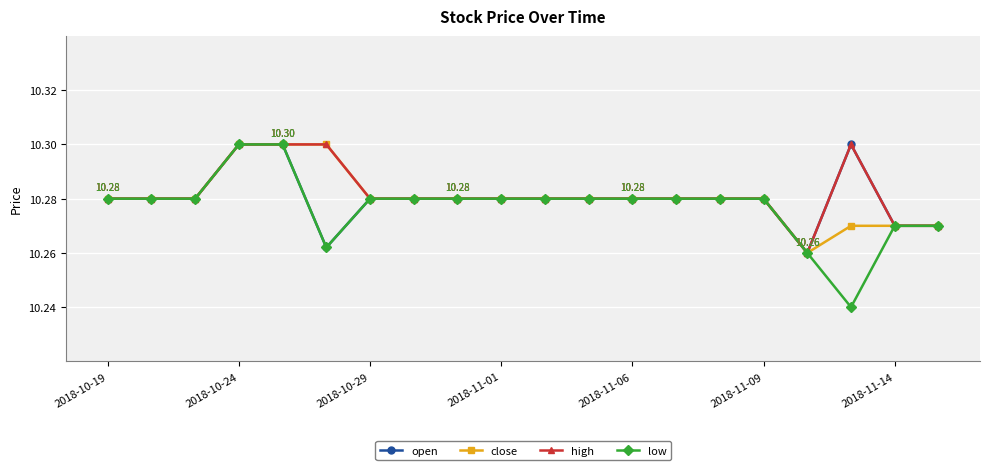

At how many categories does at least one series exceed 10?

20